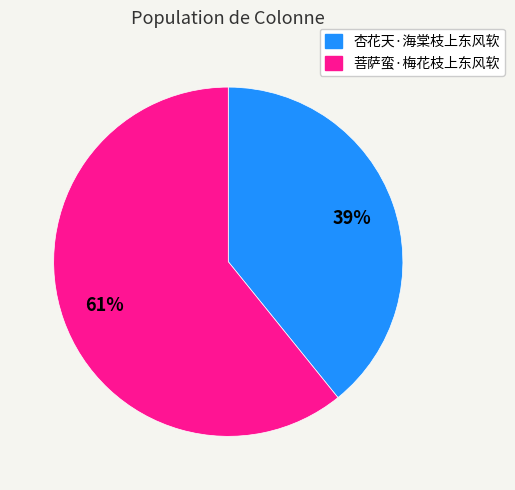

Combined, do 菩萨蛮·梅花枝上东风软 and 杏花天·海棠枝上东风软 account for over 50%?

Yes